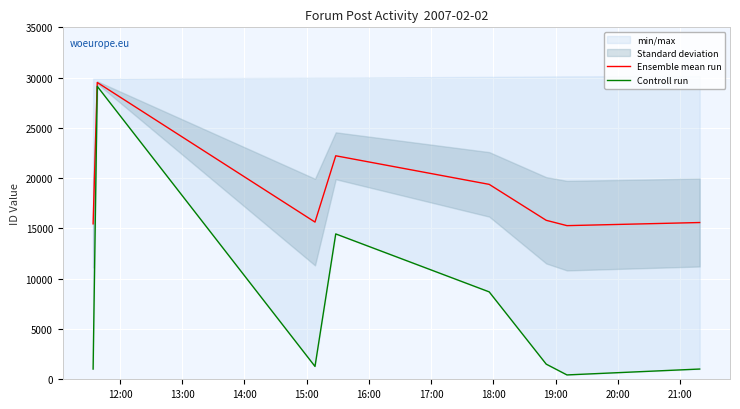

What is the highest value of the Ensemble mean run series?

29516.5